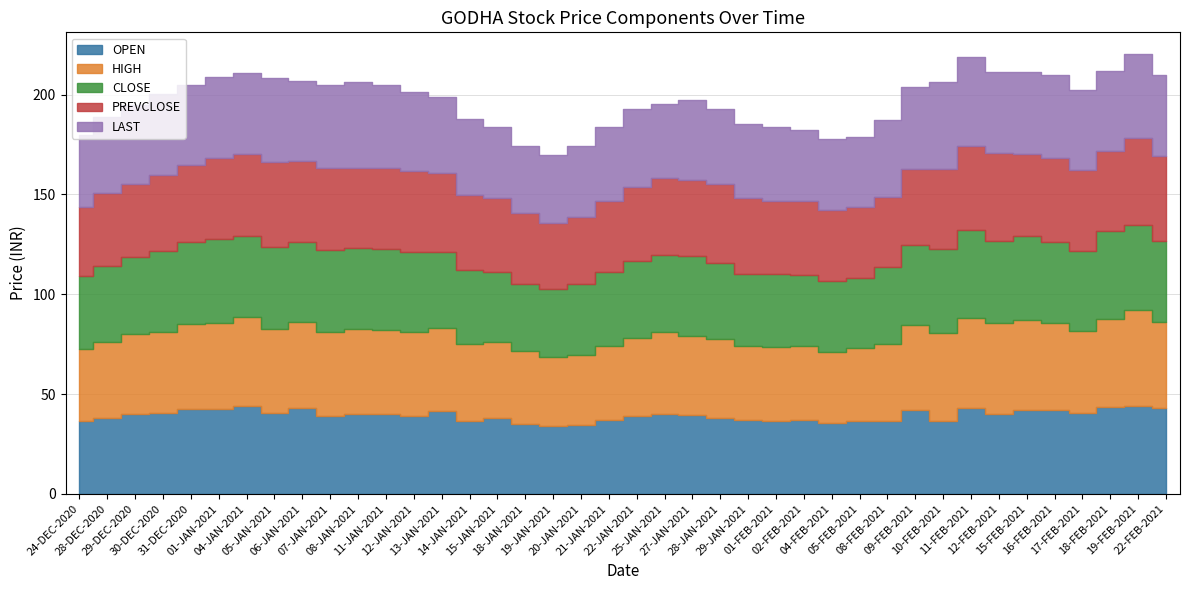

What is the total value across all series at 20-JAN-2021?

174.2